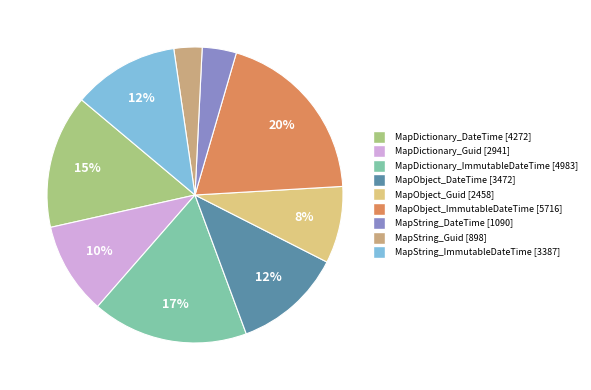

Combined, do MapDictionary_DateTime and MapObject_DateTime account for over 50%?

No